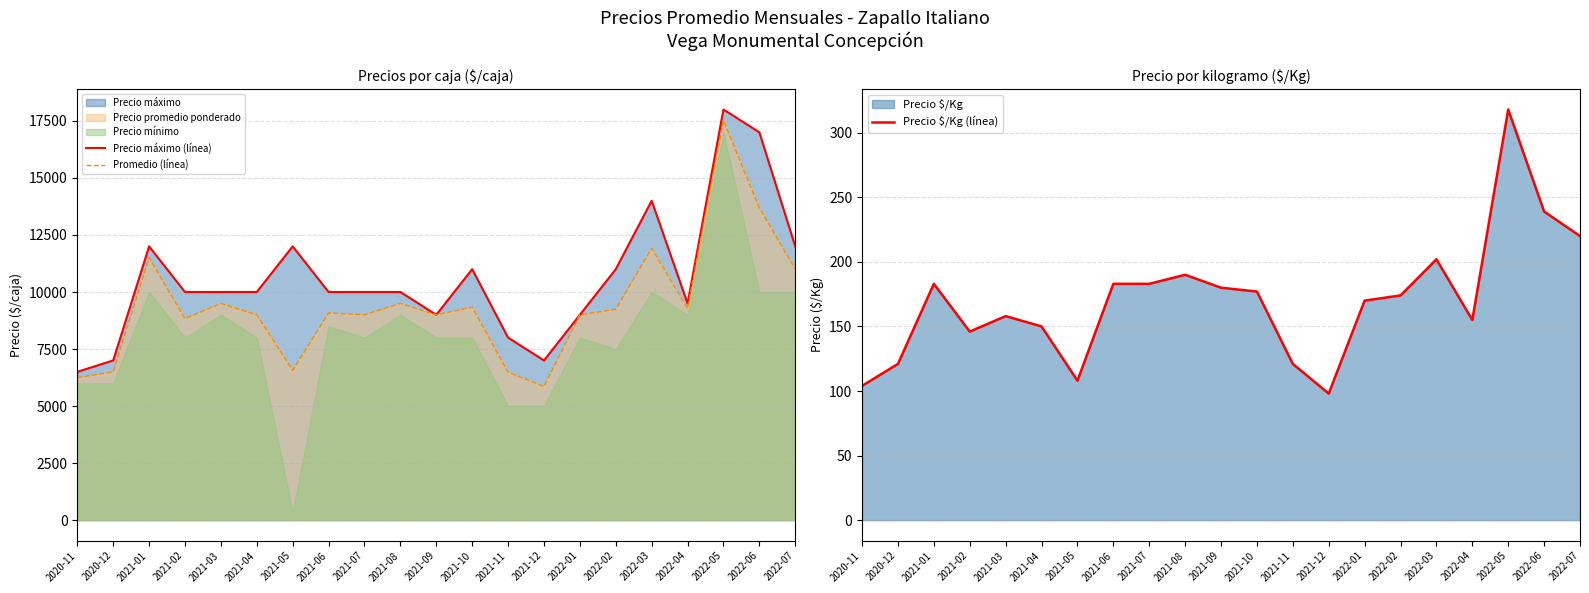

What is the value of the Precio $/Kg (línea) point at the 16th from the left?

174